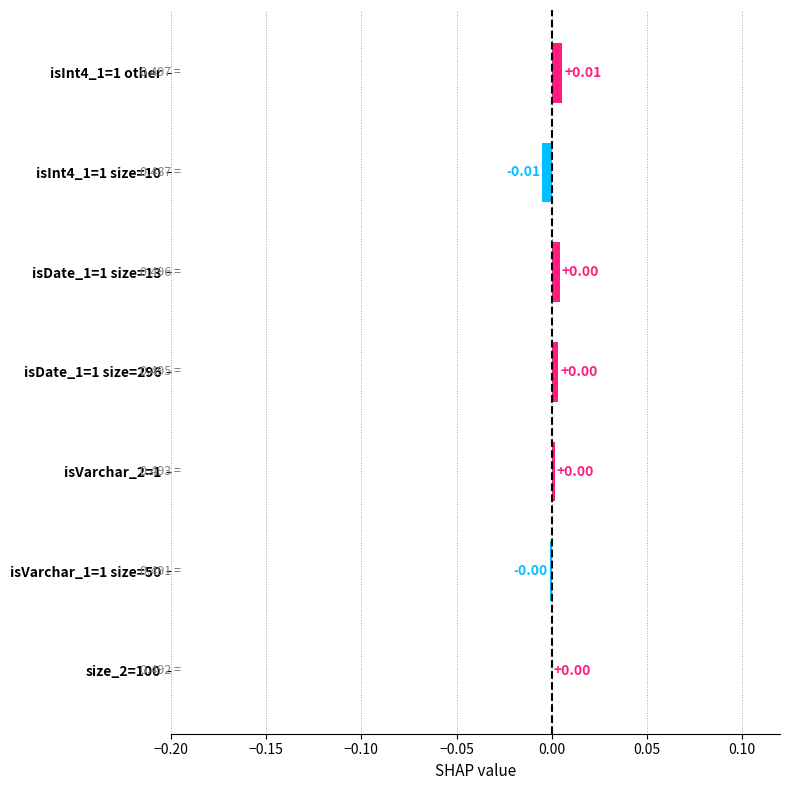

Which has a higher value, isInt4_1=1 other or isVarchar_2=1?

isInt4_1=1 other